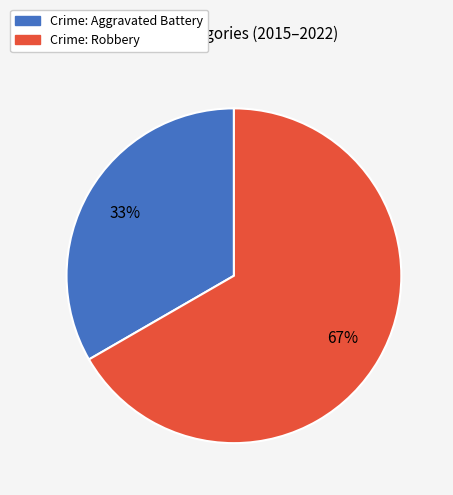

How many slices are in this pie chart?

2